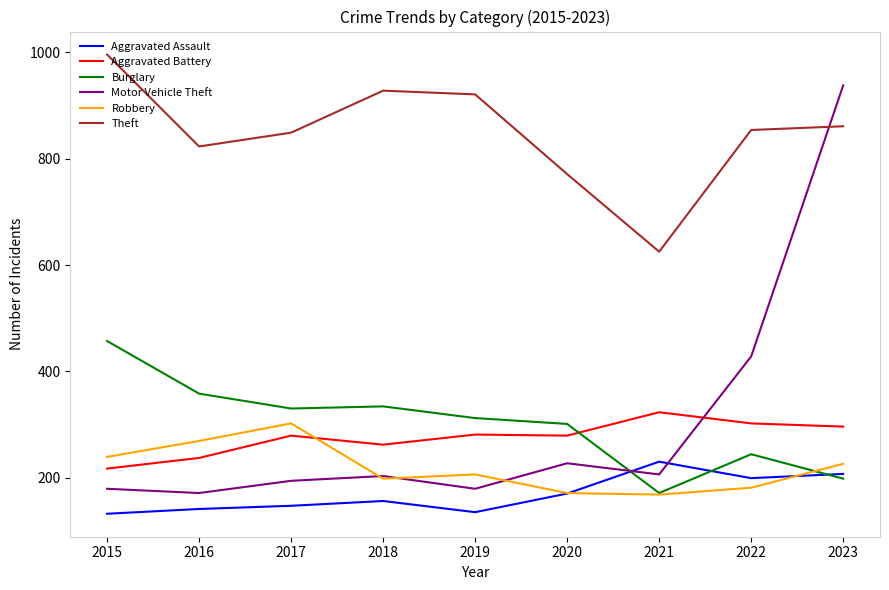

At how many categories does at least one series exceed 171?

9